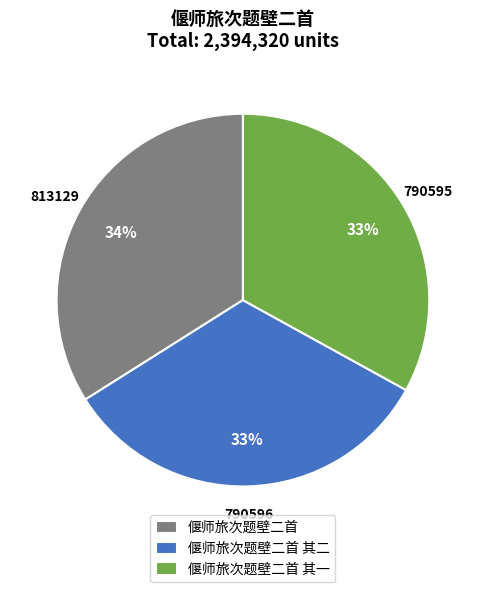

How many segments does this pie chart have?

3